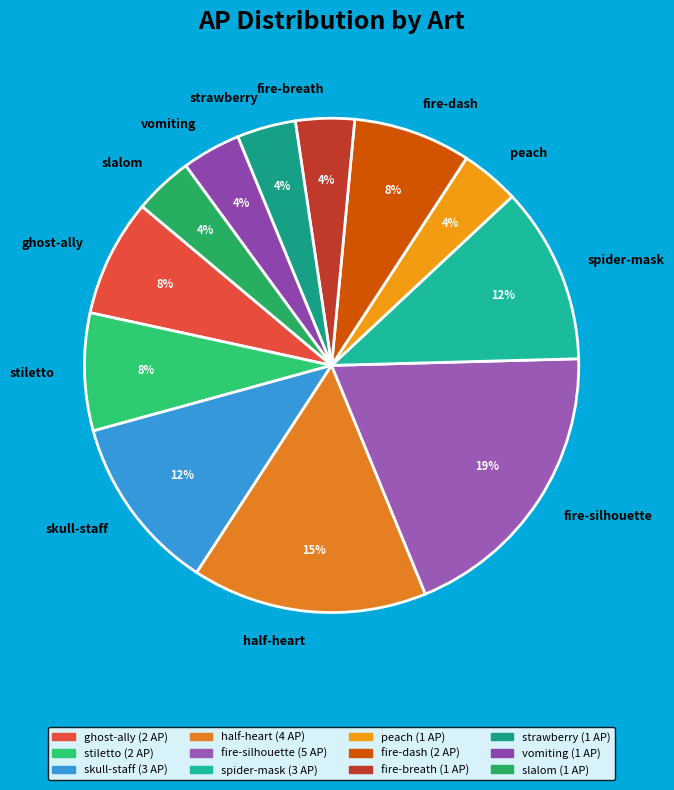

The spider-mask slice represents 1% of the pie. True or false?

False